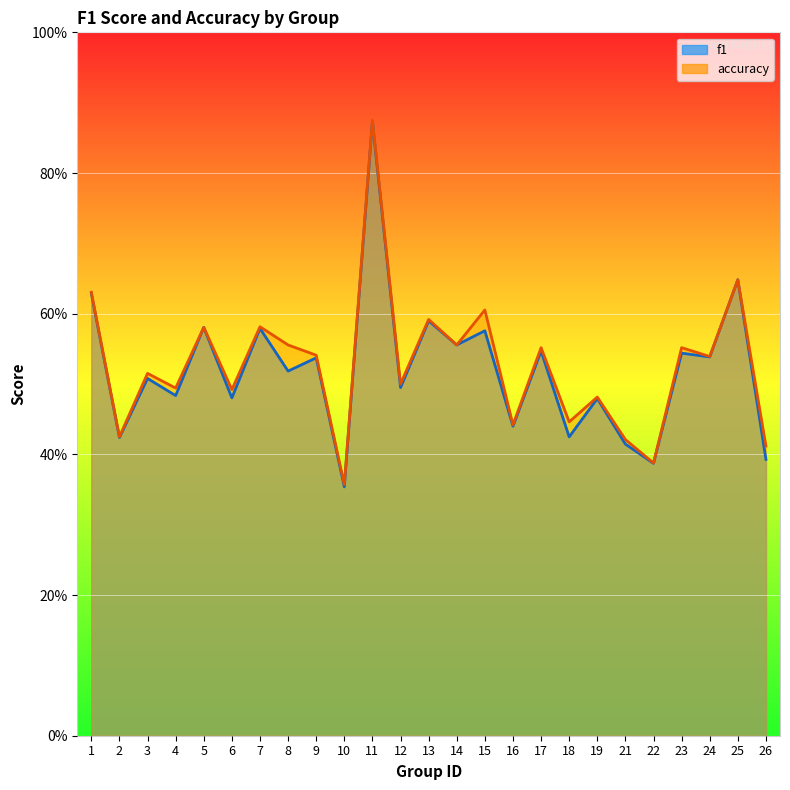

How many times do f1 and accuracy cross each other?

2